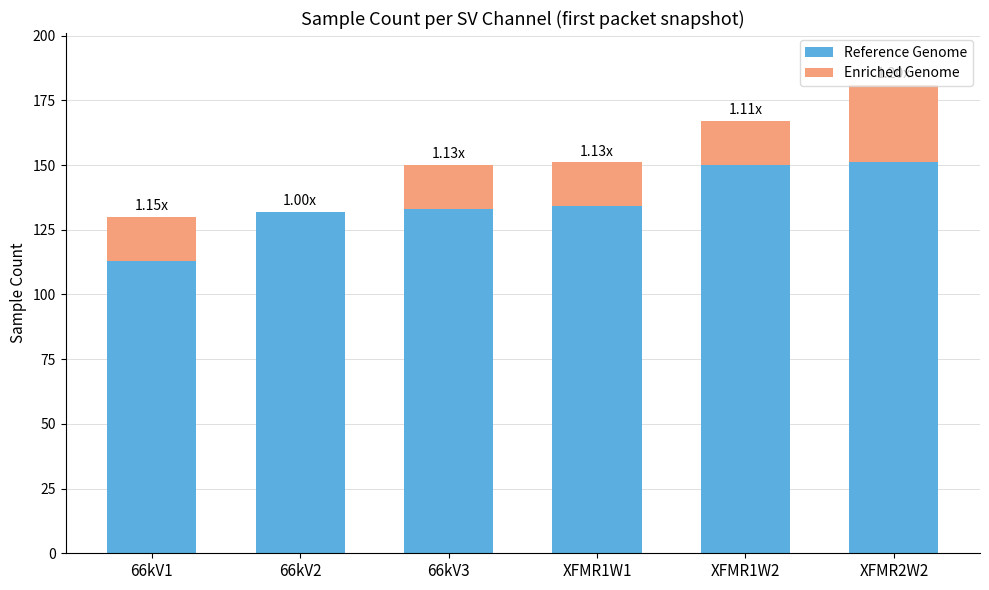

At which category is the sum across all series the highest?

XFMR2W2